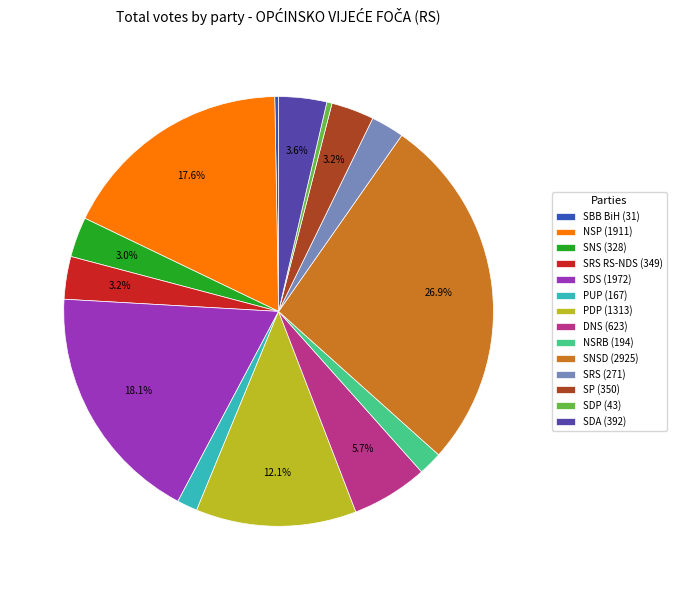

Combined, do SP (350) and PUP (167) account for over 50%?

No